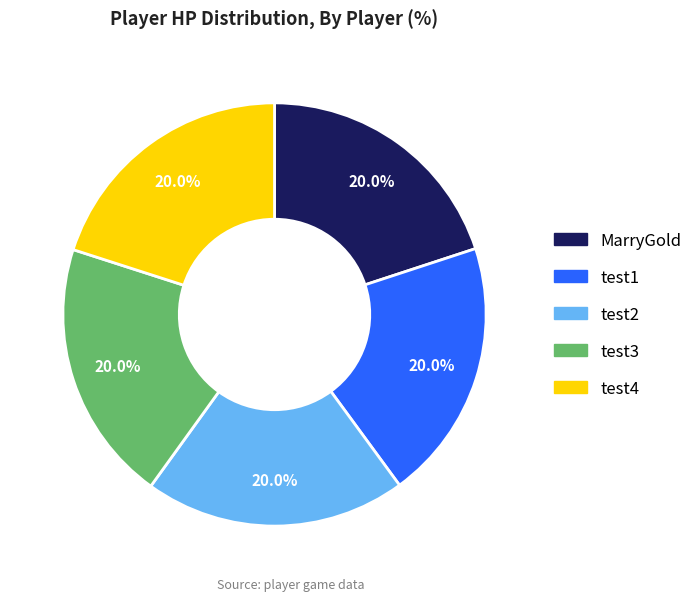

What is the total percentage of test4 and test2?

40.0%